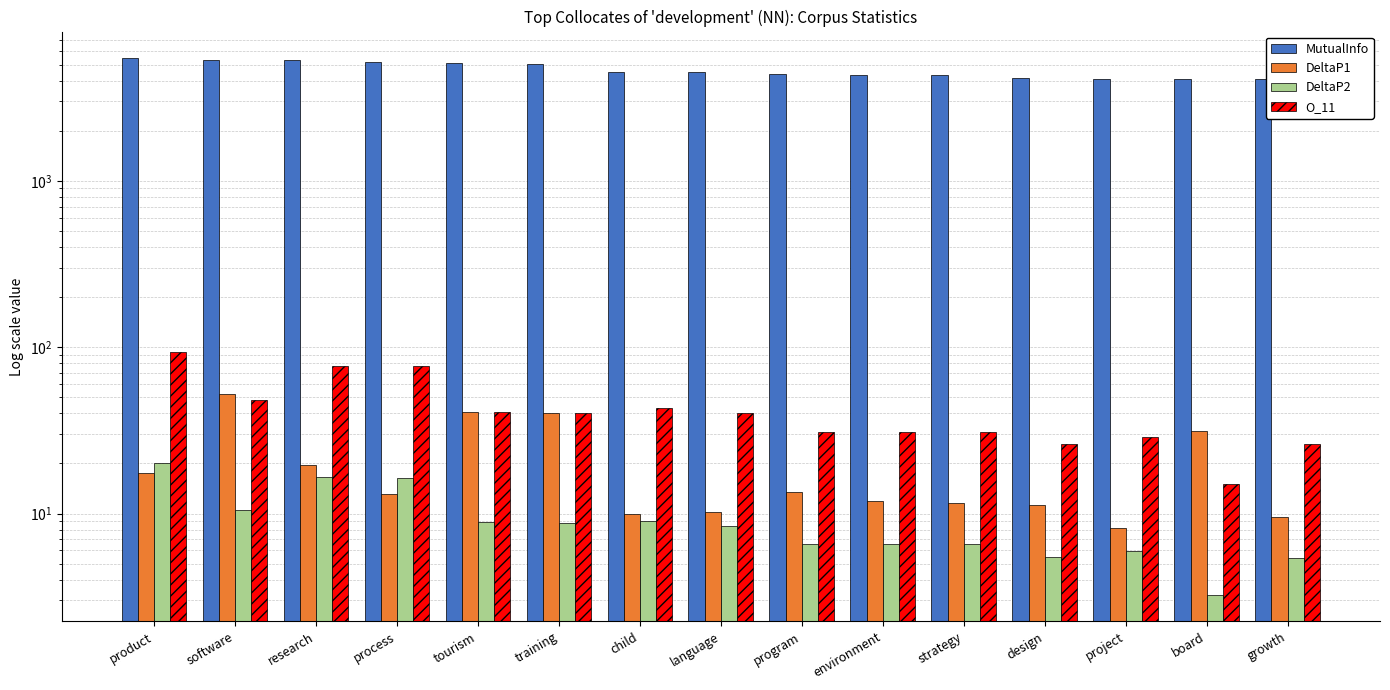

Which series has the largest total across all categories?

MutualInfo